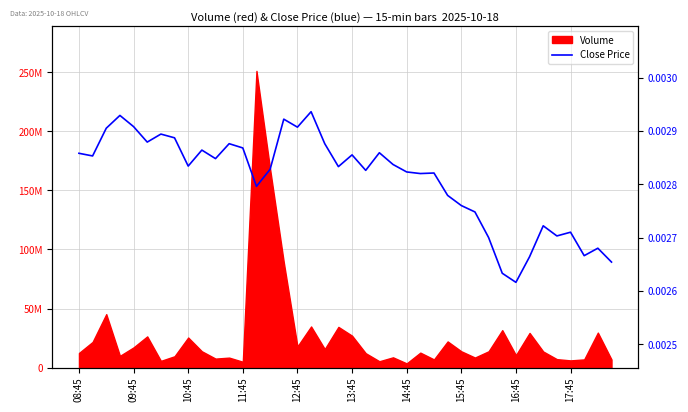

What is the sum of all values?

0.1